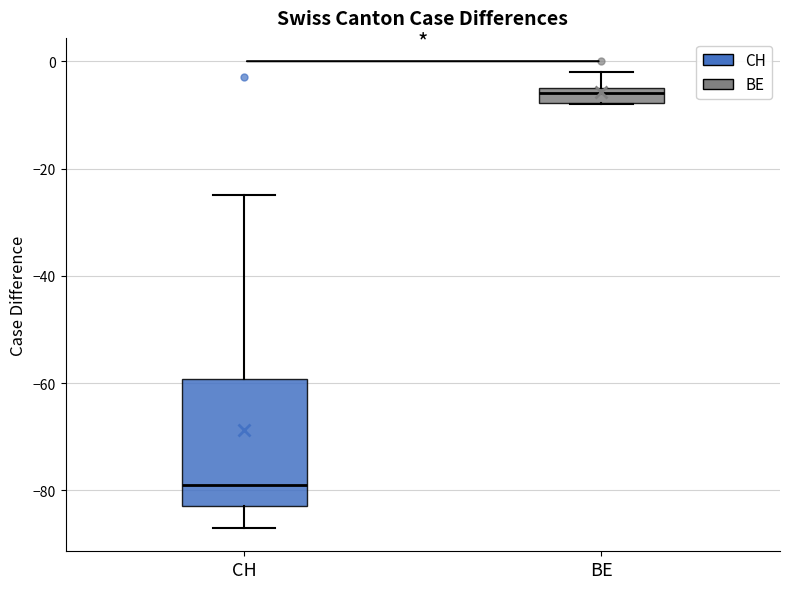

Comparing the boxes themselves (not the whiskers), which one is the tallest?

CH